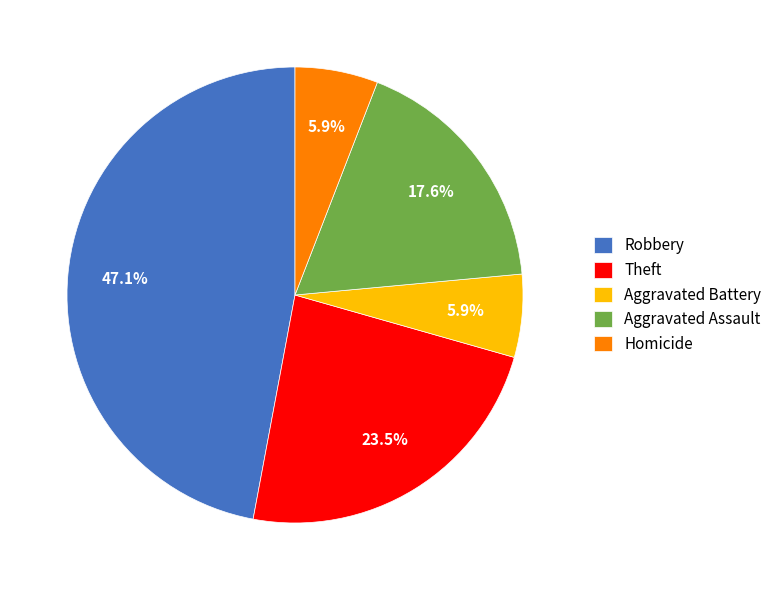

Is it true that Theft is 35% of the pie?

False